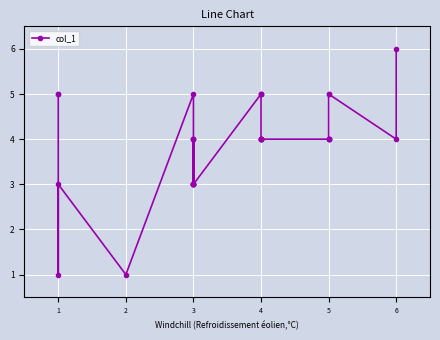

Does the chart display data point markers on the line(s)?

Yes